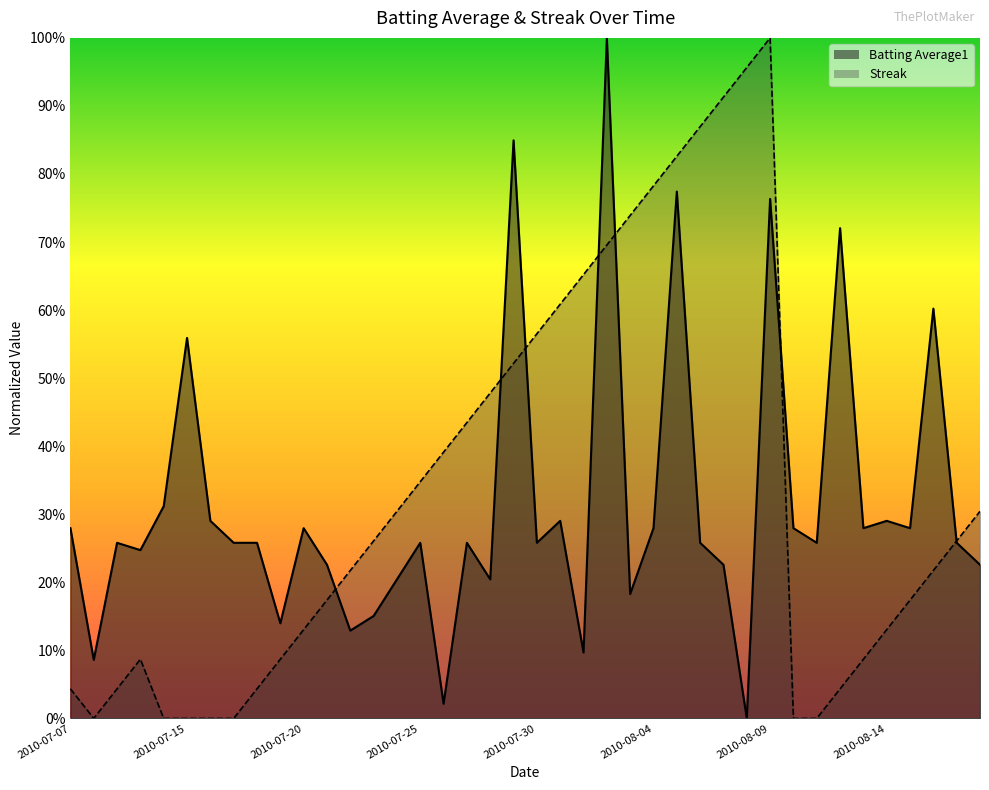

Which series has the largest range (max minus min)?

Streak